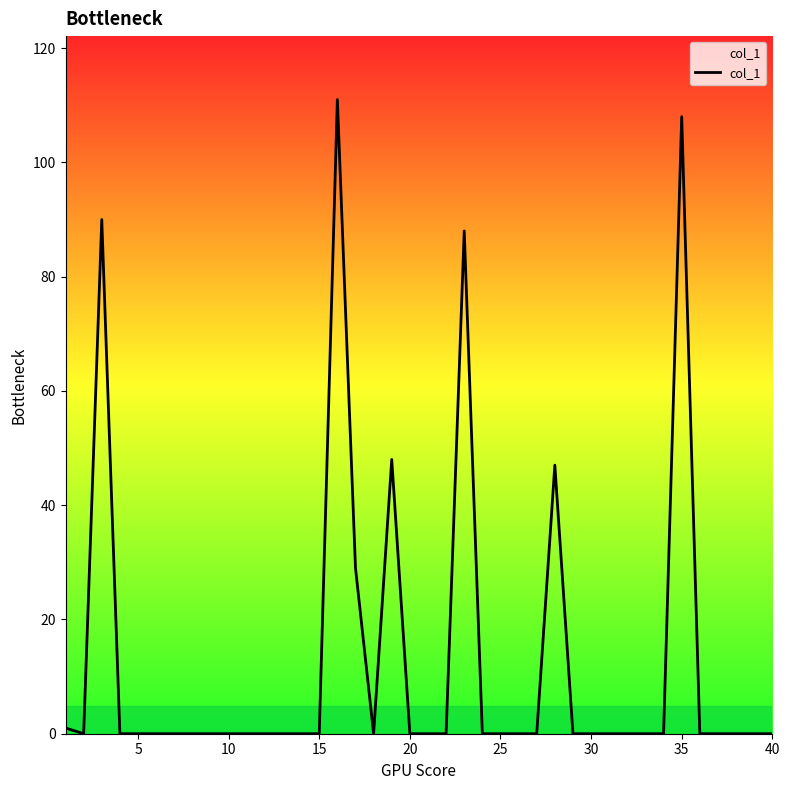

How many lines are shown in the chart?

1